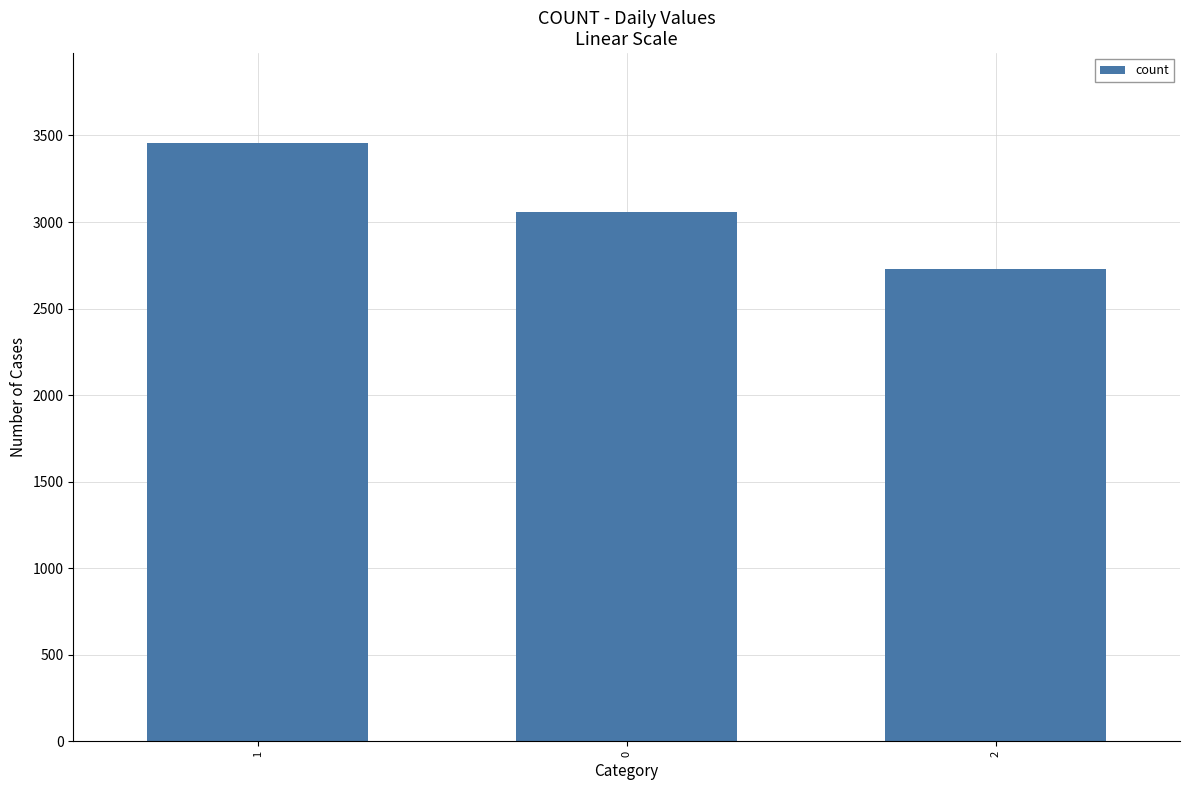

What is the sum of the values at 2 and 1?

6184